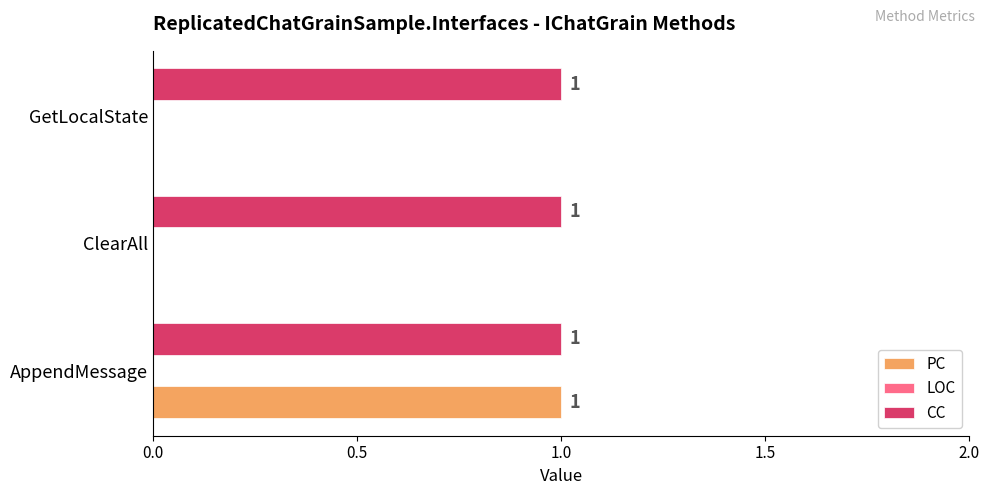

Is the value of CC at AppendMessage greater than the value of PC at ClearAll?

Yes